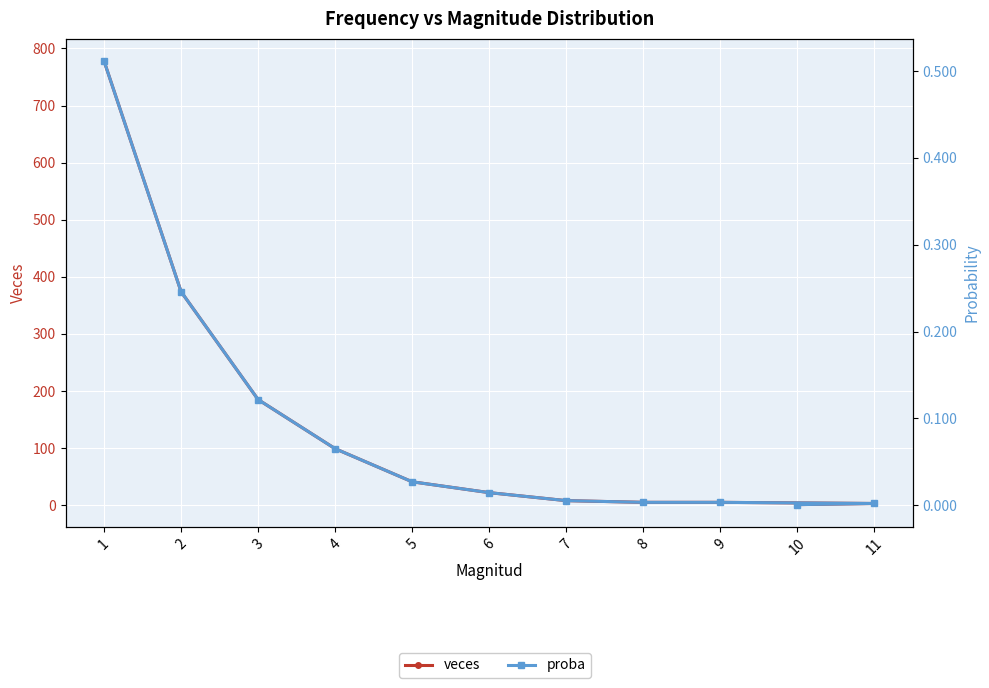

The value of proba at 3 is 0.1. True or false?

True